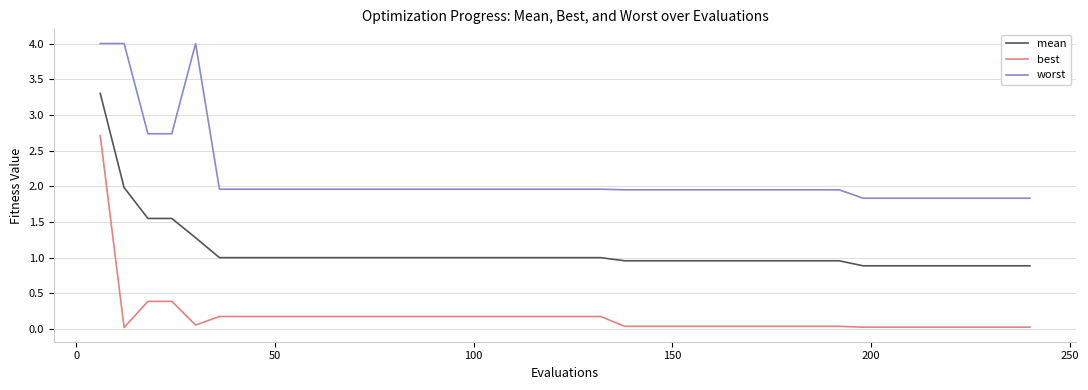

Is this an area chart (filled region under the line)?

No